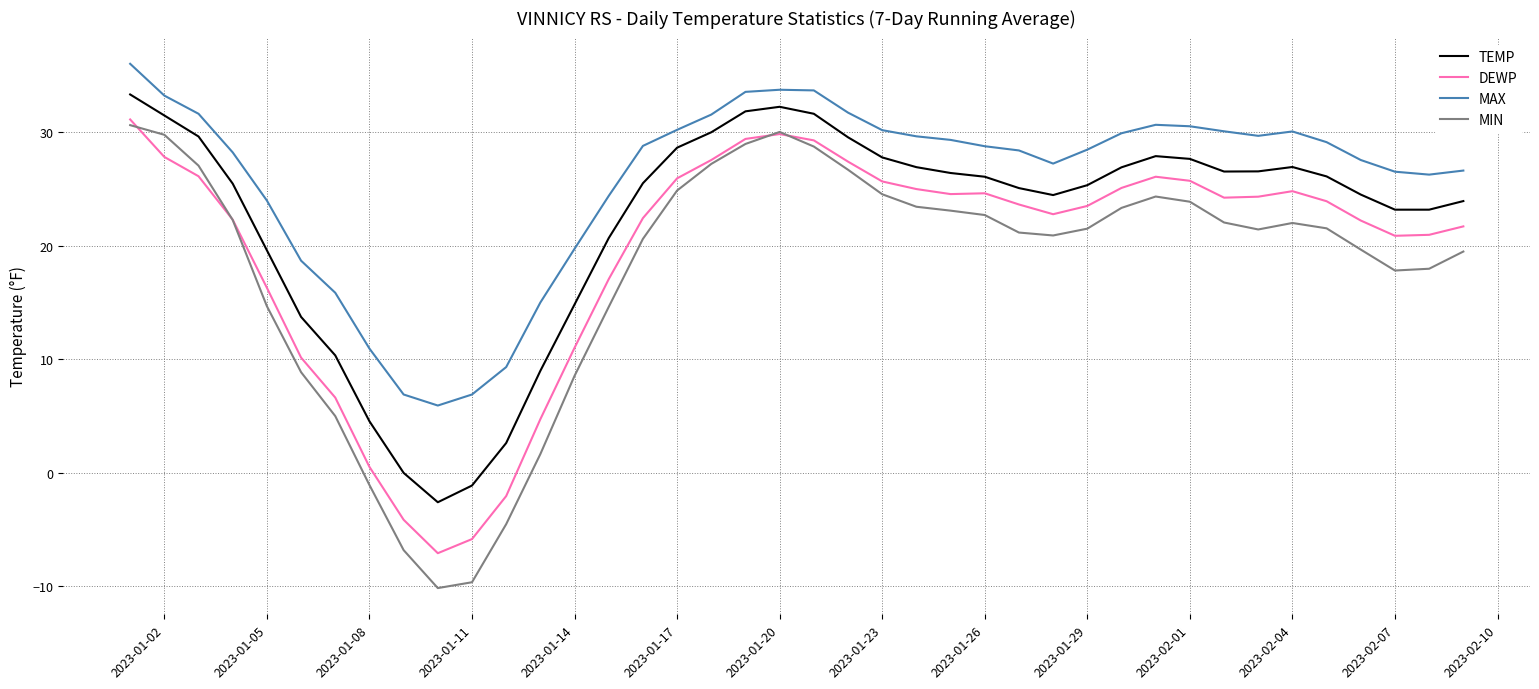

How many values in DEWP are above zero?

36